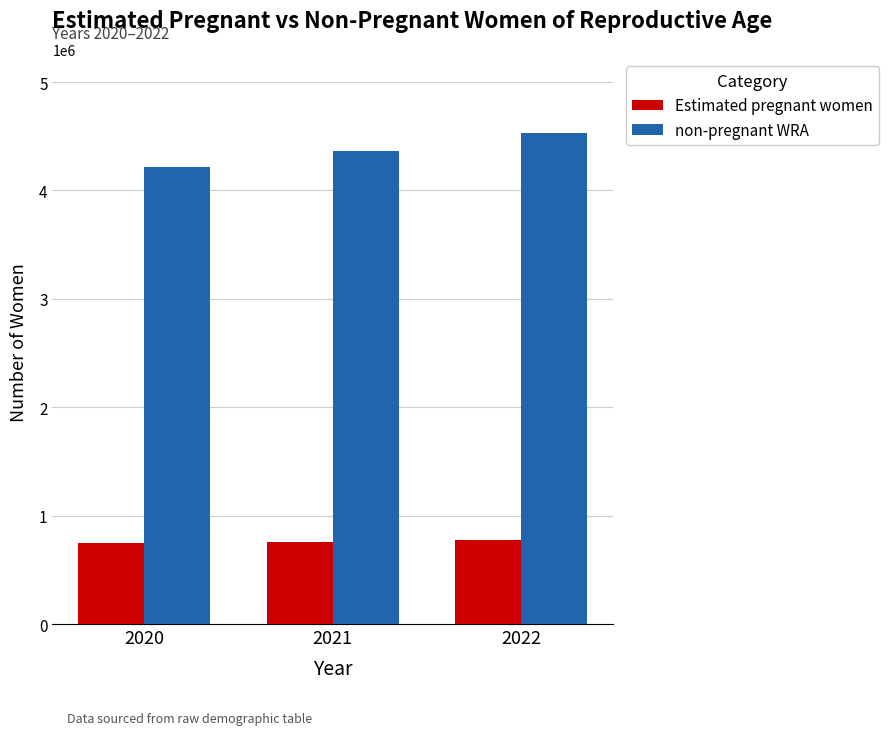

At which label is non-pregnant WRA closest to 4372931?

2021